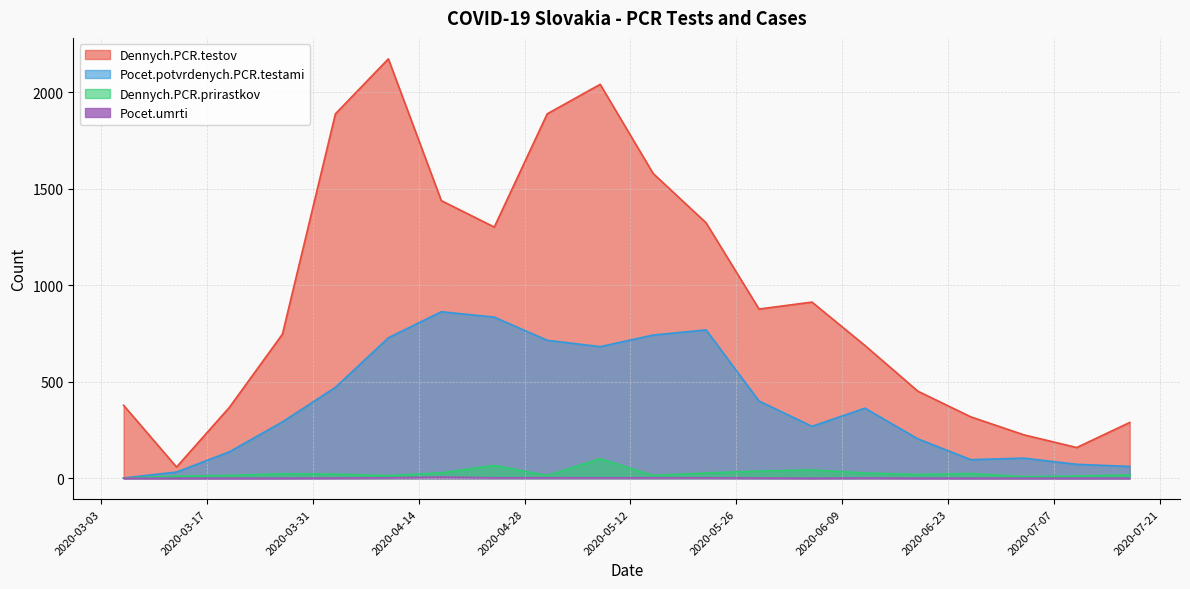

Does the chart have visible grid lines?

Yes